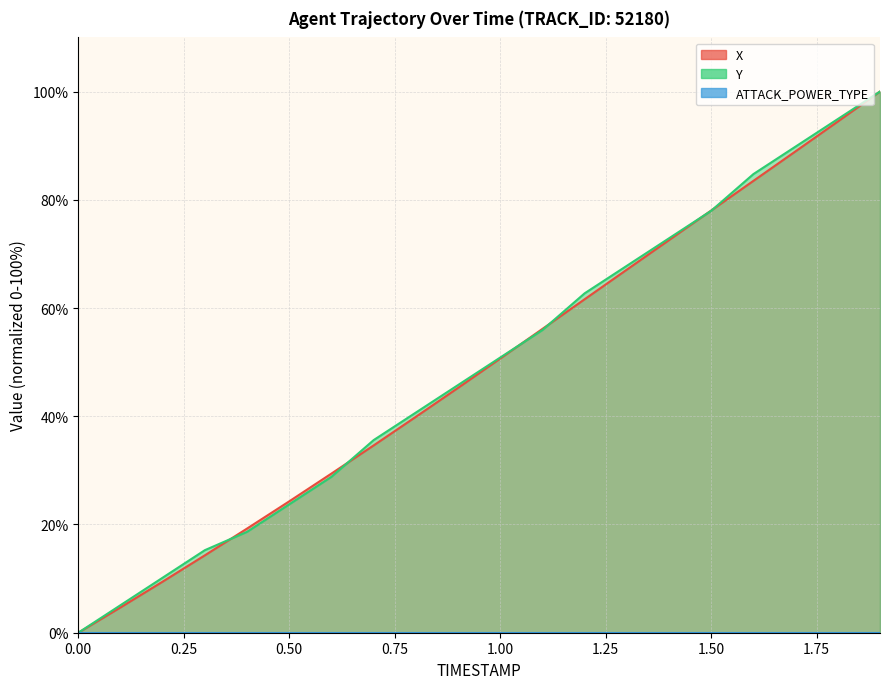

How many series are shown in this chart?

3